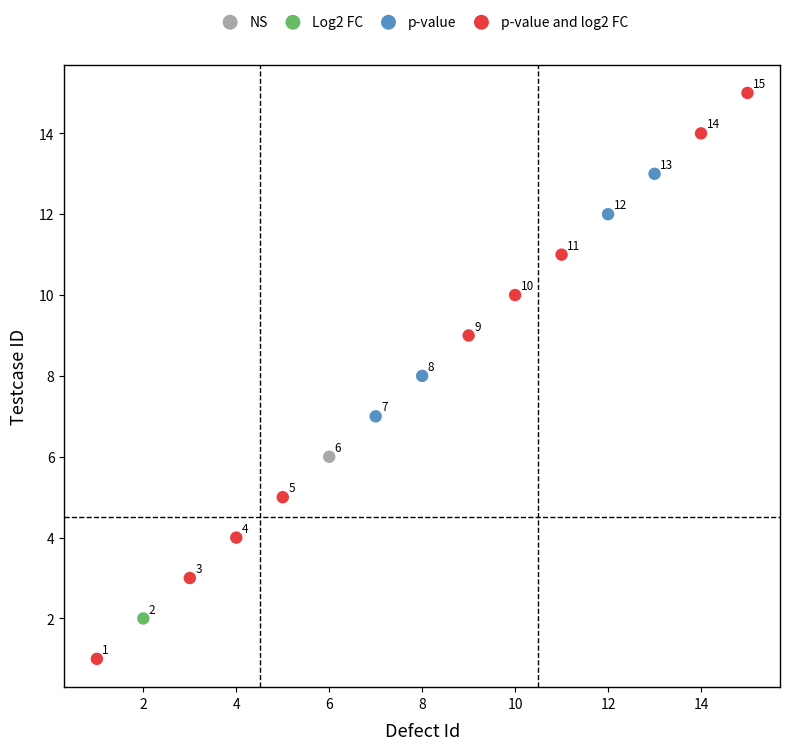

What are all the series names shown in the legend?

NS, Log2 FC, p-value, p-value and log2 FC